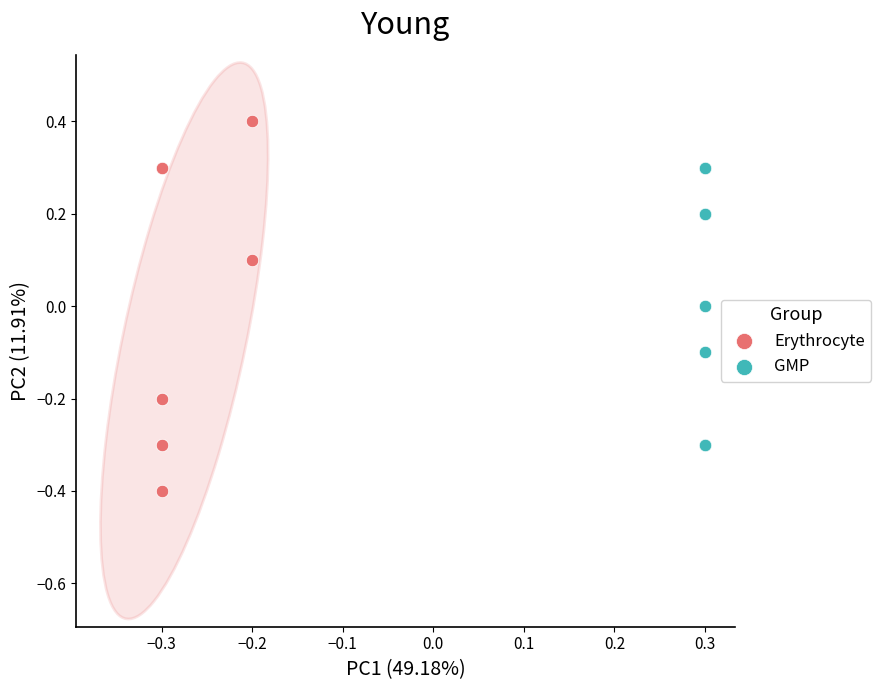

Which series reaches the minimum Y coordinate?

Erythrocyte